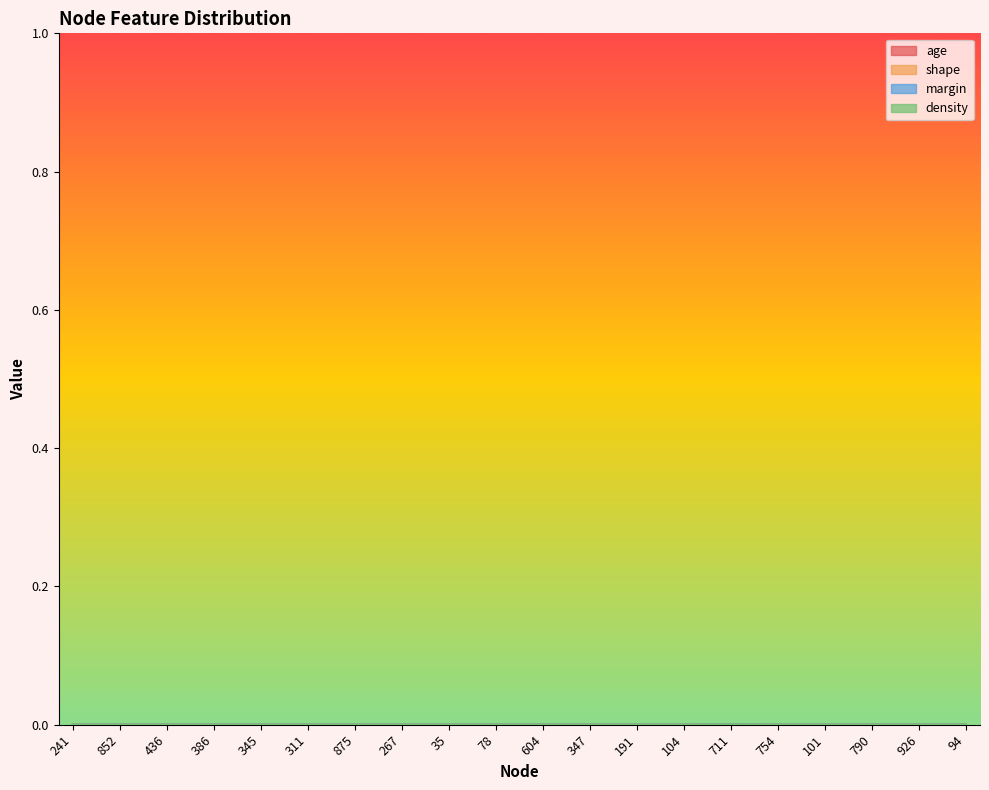

The value of age at 191 is 0.0. True or false?

False